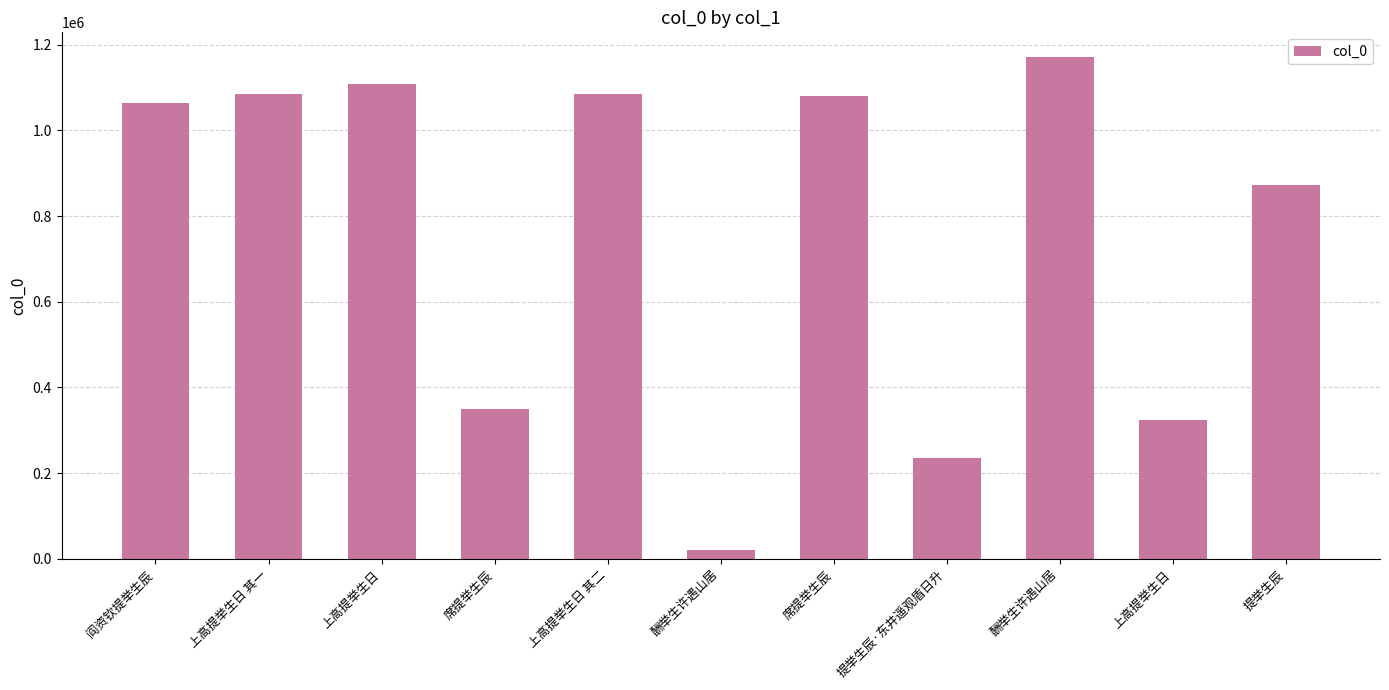

What is the change in value from 上高提举生日 其一 to 上高提举生日?

+23649